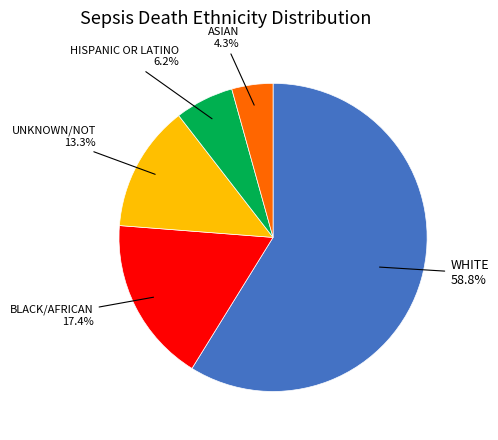

Count the number of slices in the pie.

5